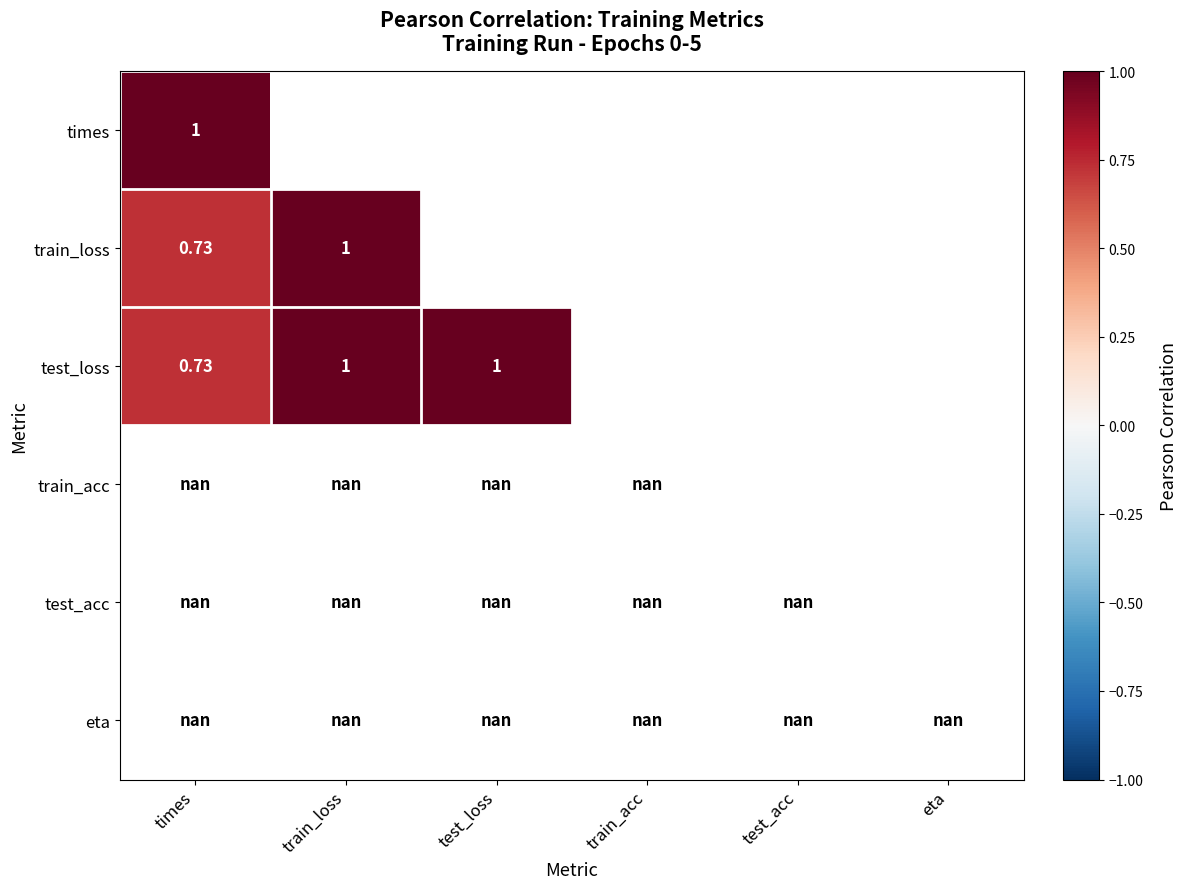

Which has a higher value, train_loss or times?

times